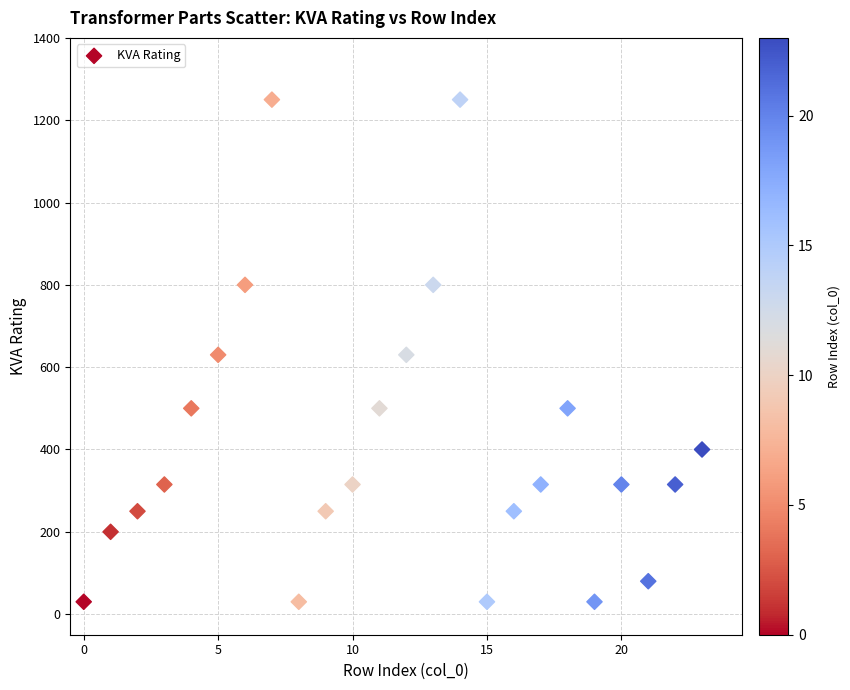

What is the range of Y values (max minus min)?

1220